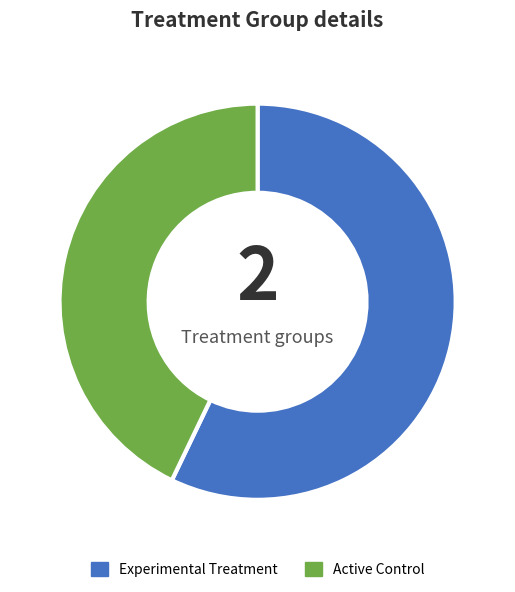

Which has a higher value, Active Control or Experimental Treatment?

Experimental Treatment